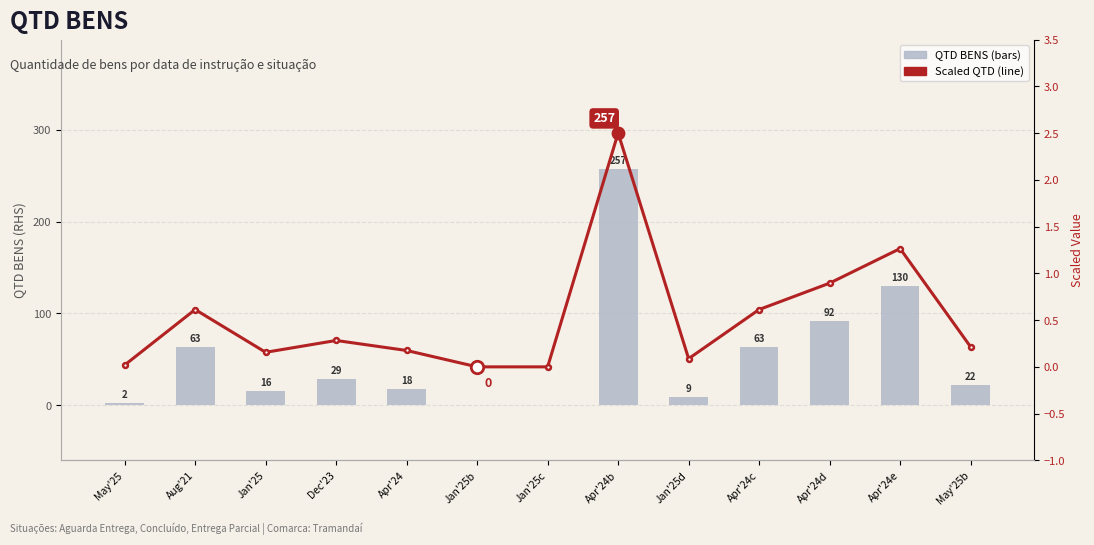

What are all the series names shown in the legend?

QTD BENS, Scaled QTD (Line)